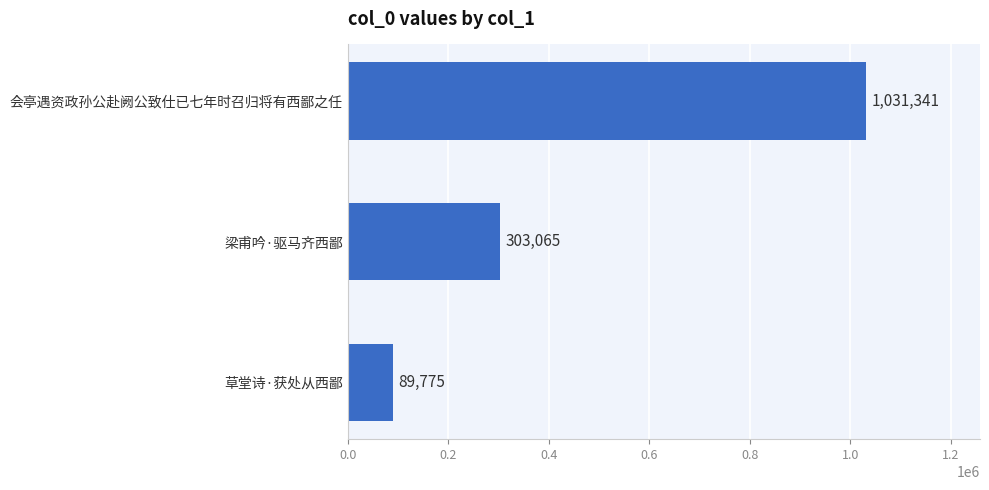

At which label is the value closest to 560558?

梁甫吟·驱马齐西鄙